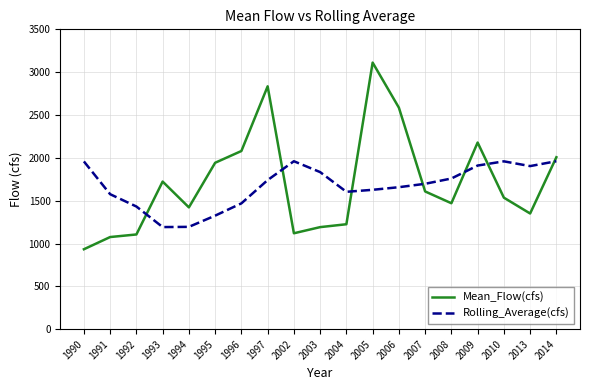

After their last crossing, which series has the higher values: Rolling_Average(cfs) or Mean_Flow(cfs)?

Mean_Flow(cfs)